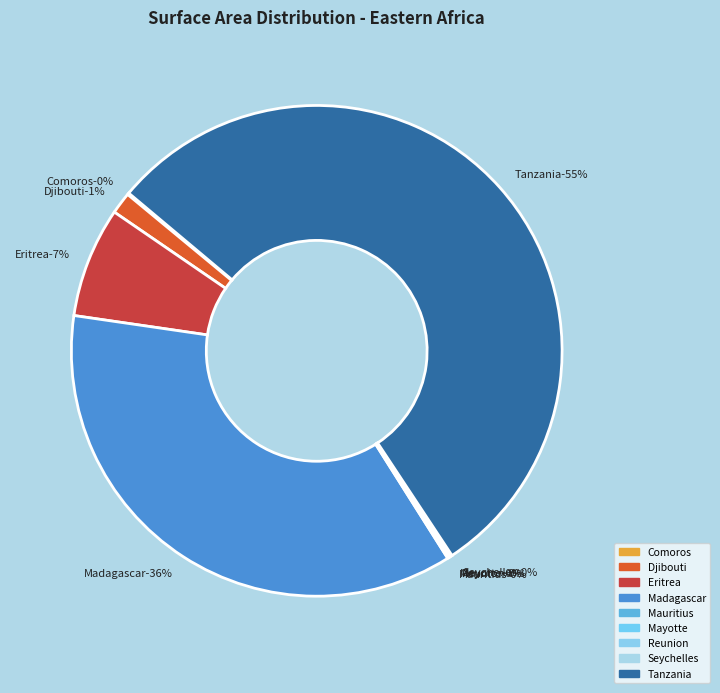

True or false: Reunion accounts for 0% of the total.

True